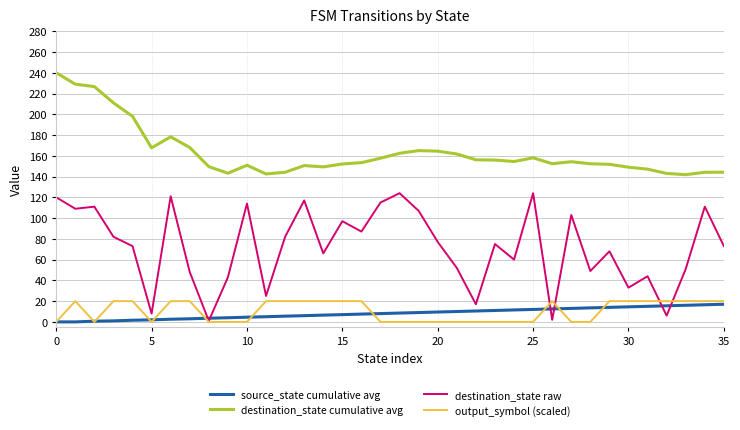

True or false: source_state cumulative avg and destination_state cumulative avg intersect in this chart.

False